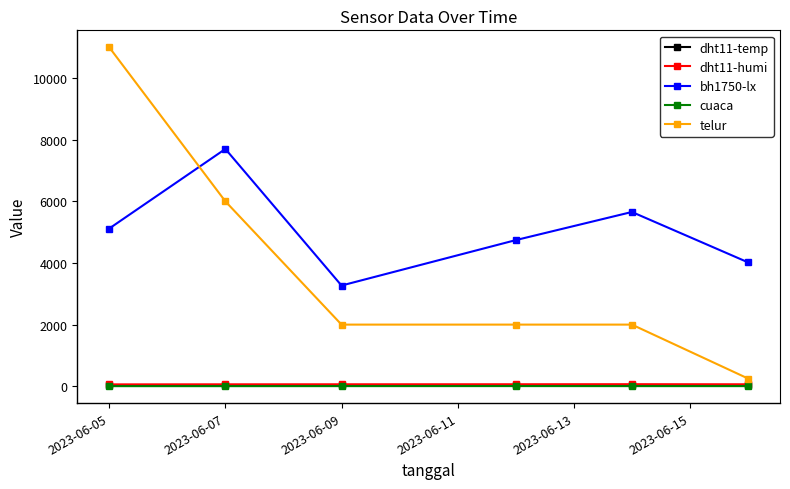

How many interior local peaks does the bh1750-lx series have?

2